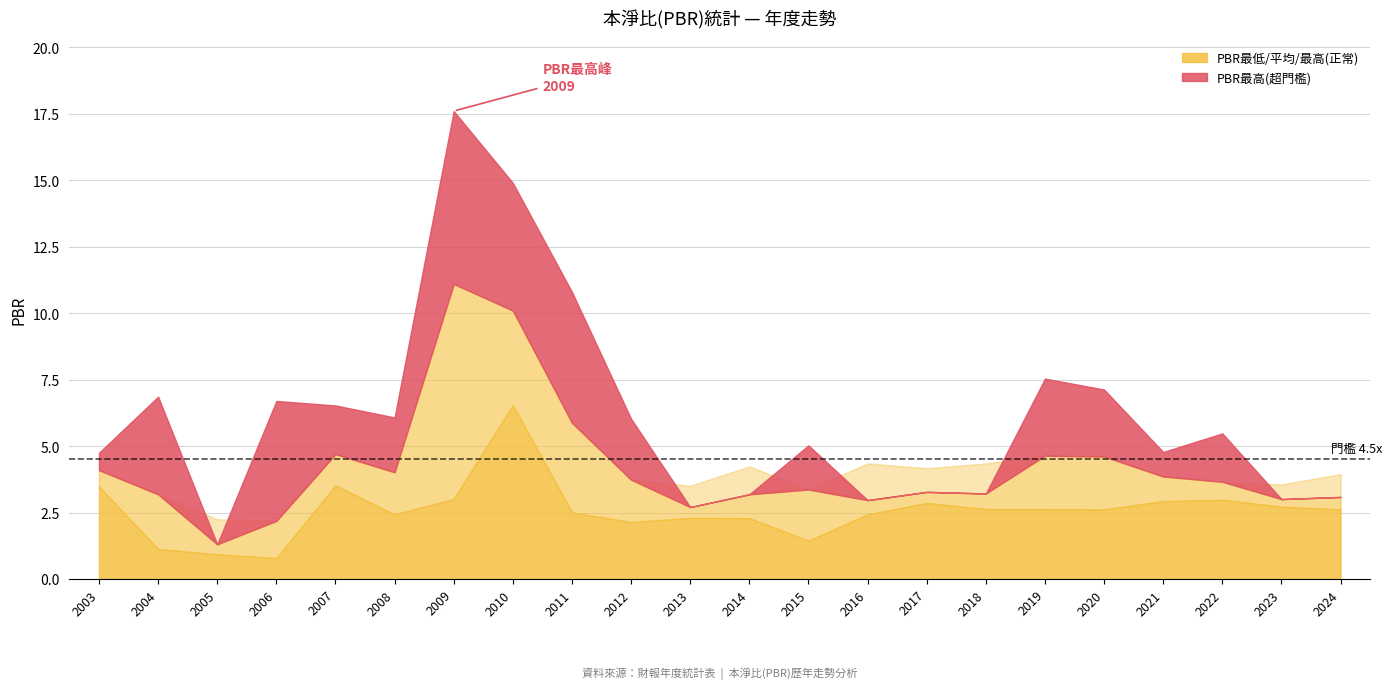

Which series has the largest total across all categories?

PBR最高